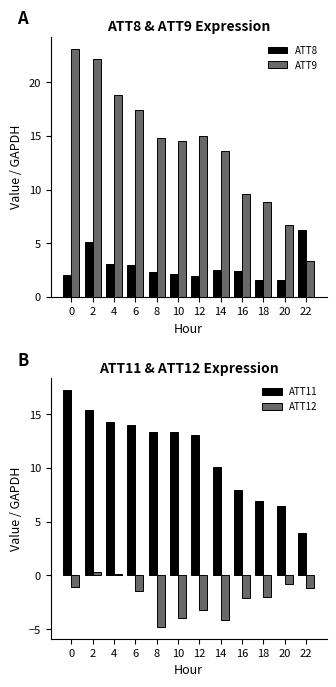

Between 22 and 14, which is larger?

22